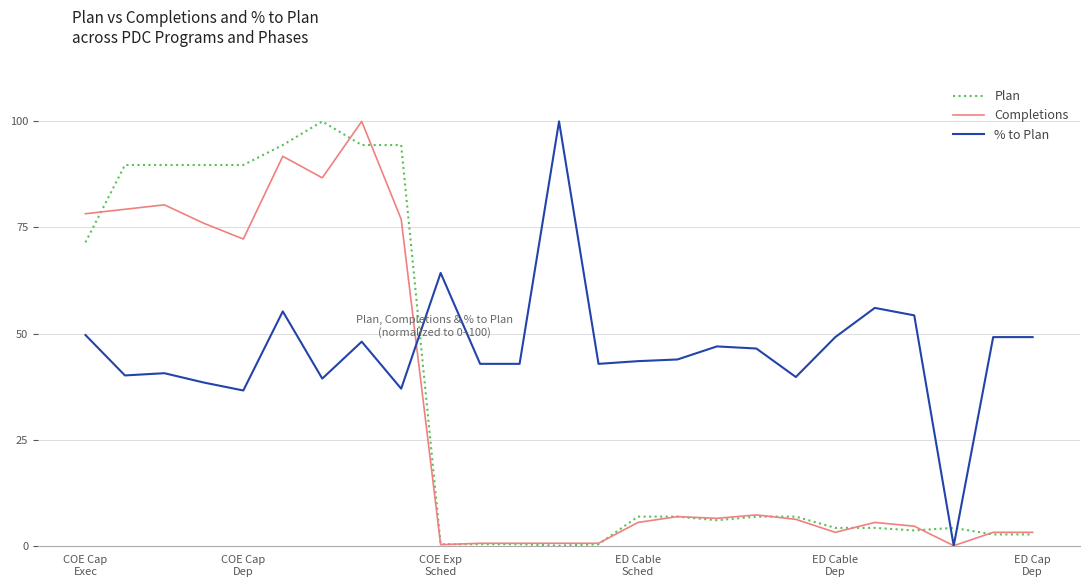

What is the greatest value displayed?

100.0